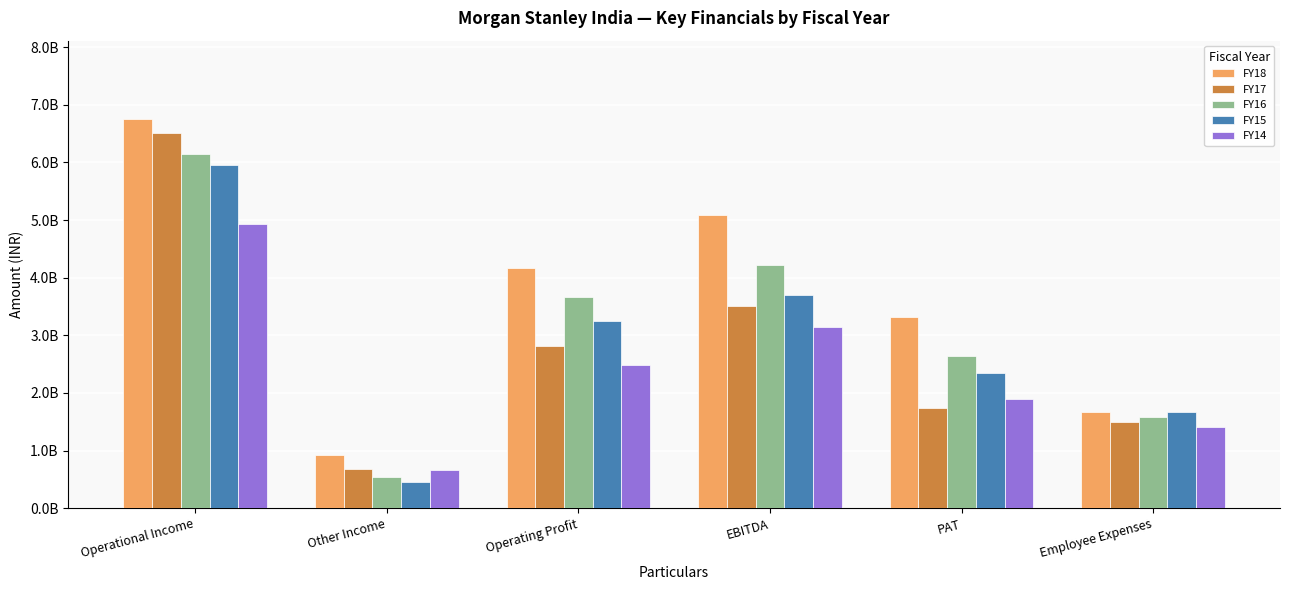

What are all the series names shown in the legend?

FY18, FY17, FY16, FY15, FY14